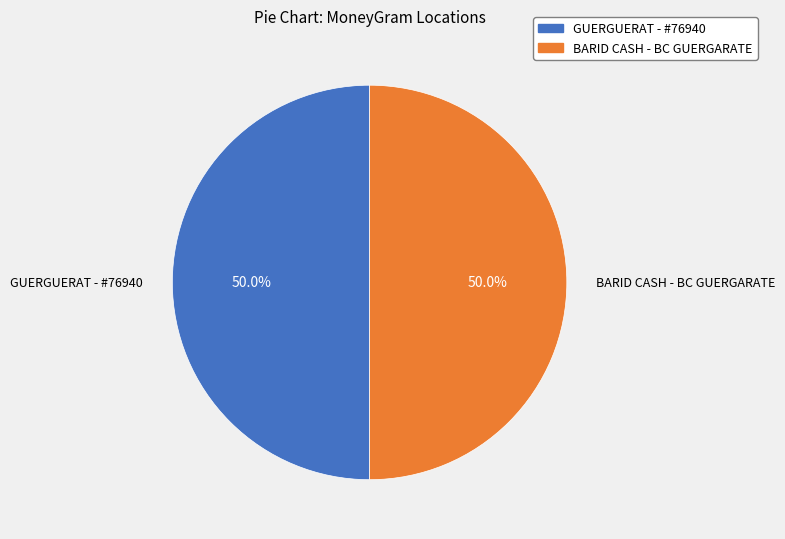

Combined, what portion of the pie is GUERGUERAT - #76940 and BARID CASH - BC GUERGARATE?

100.0%